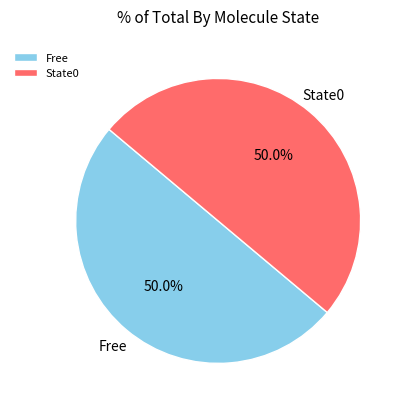

What percentage do State0 and Free together represent?

100.0%